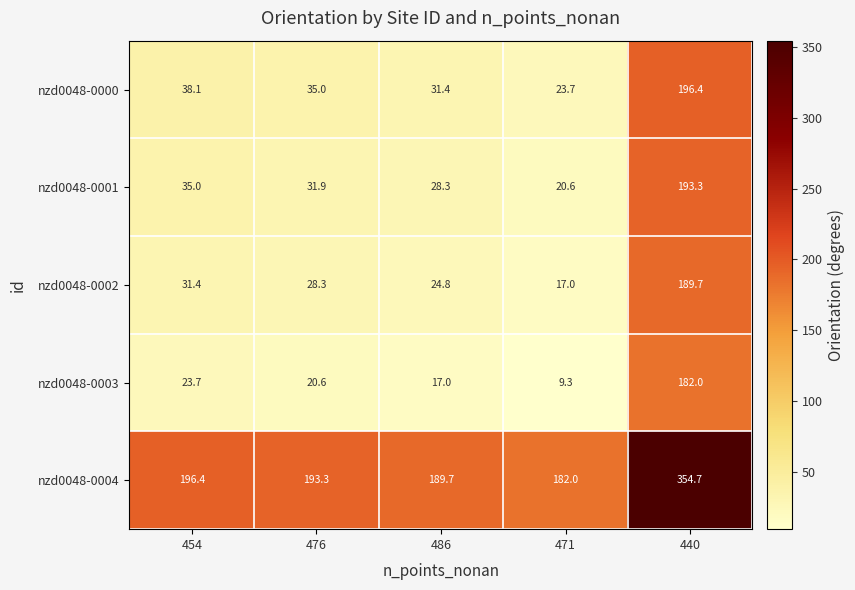

What is the spread (max minus min) of values at 476?

172.7